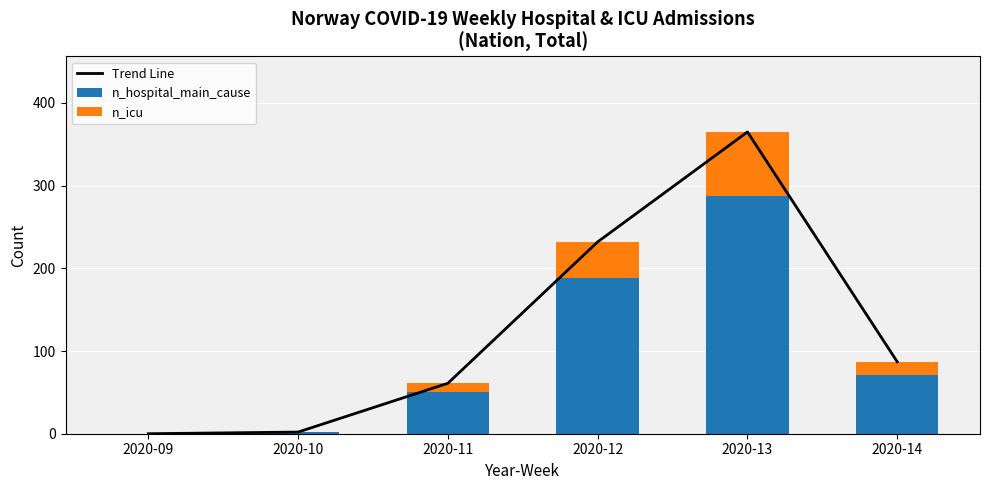

Which category has the highest value across all series?

2020-13